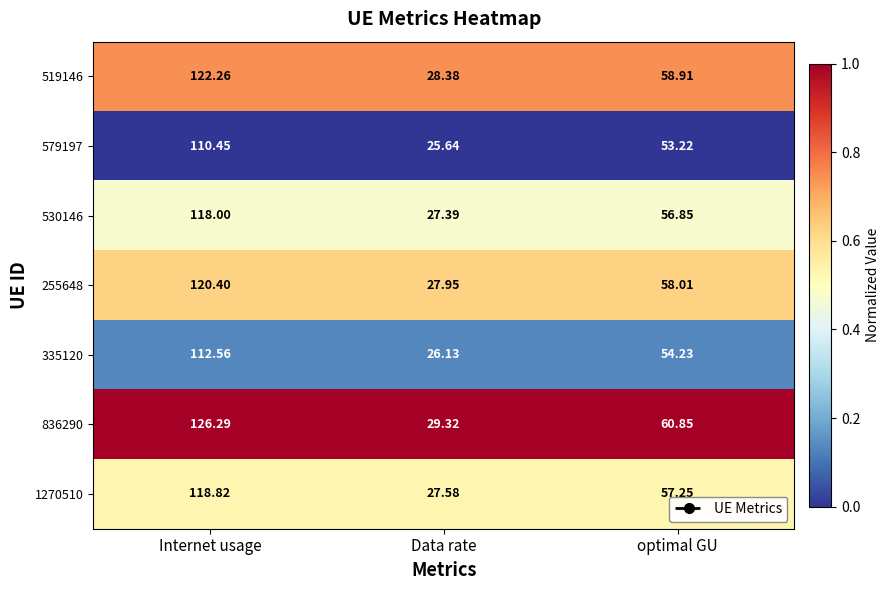

Is the value of 519146 at Internet usage greater than the value of 530146 at Internet usage?

Yes